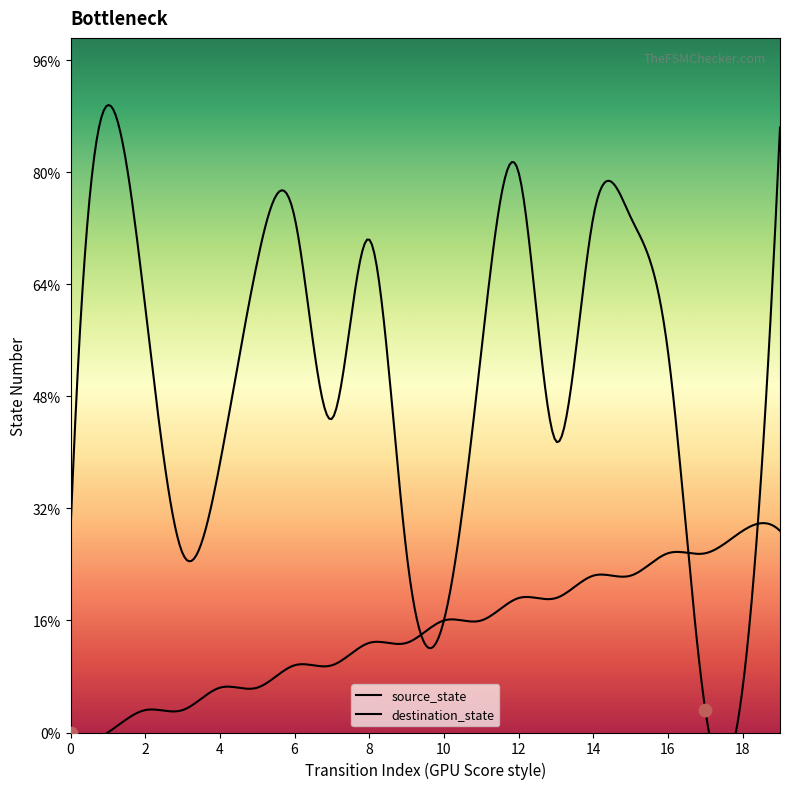

Which series contains the highest Y value?

destination_state